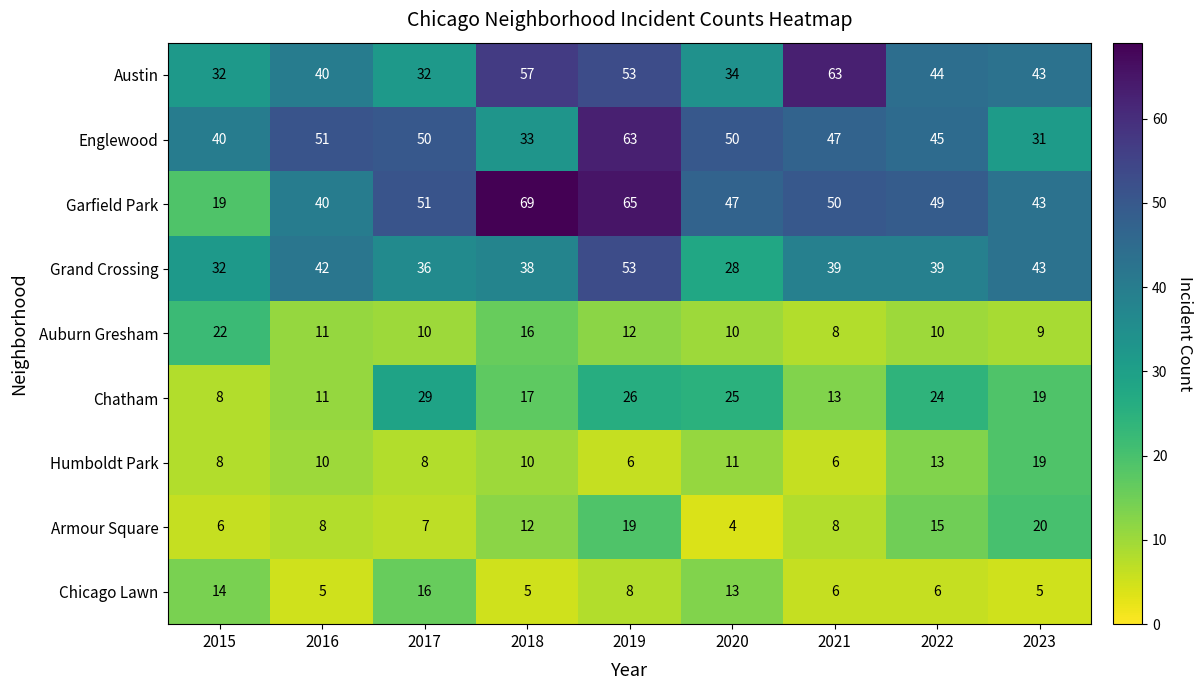

At 2020, list the series in order from largest to smallest.

Englewood, Garfield Park, Austin, Grand Crossing, Chatham, Chicago Lawn, Humboldt Park, Auburn Gresham, Armour Square